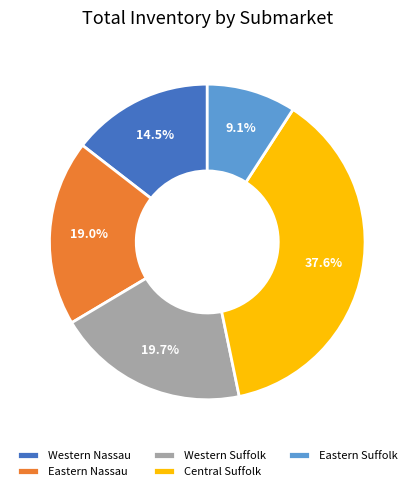

To the nearest percent, what portion does Western Suffolk represent?

20%